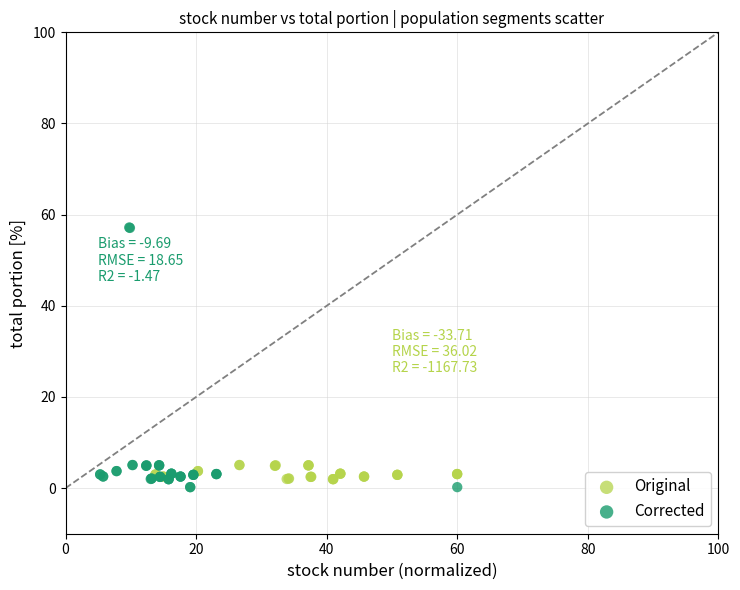

Which series has the widest spread of Y values?

Corrected